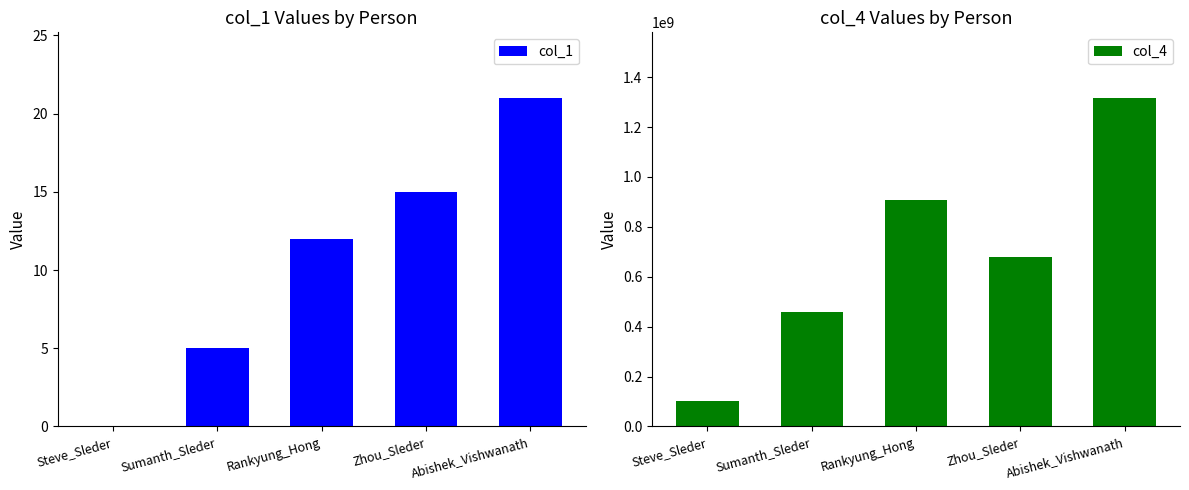

What is the sum of all col_1 values?

53